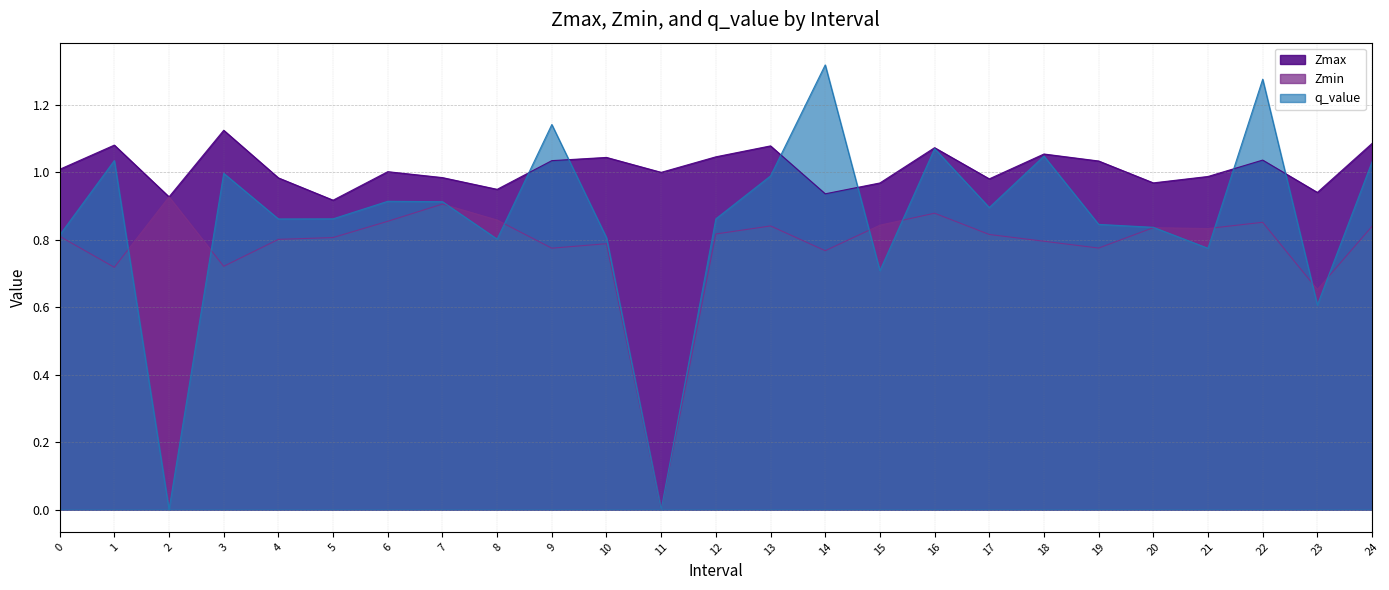

Between which two adjacent categories do Zmax and q_value first intersect?

8 and 9